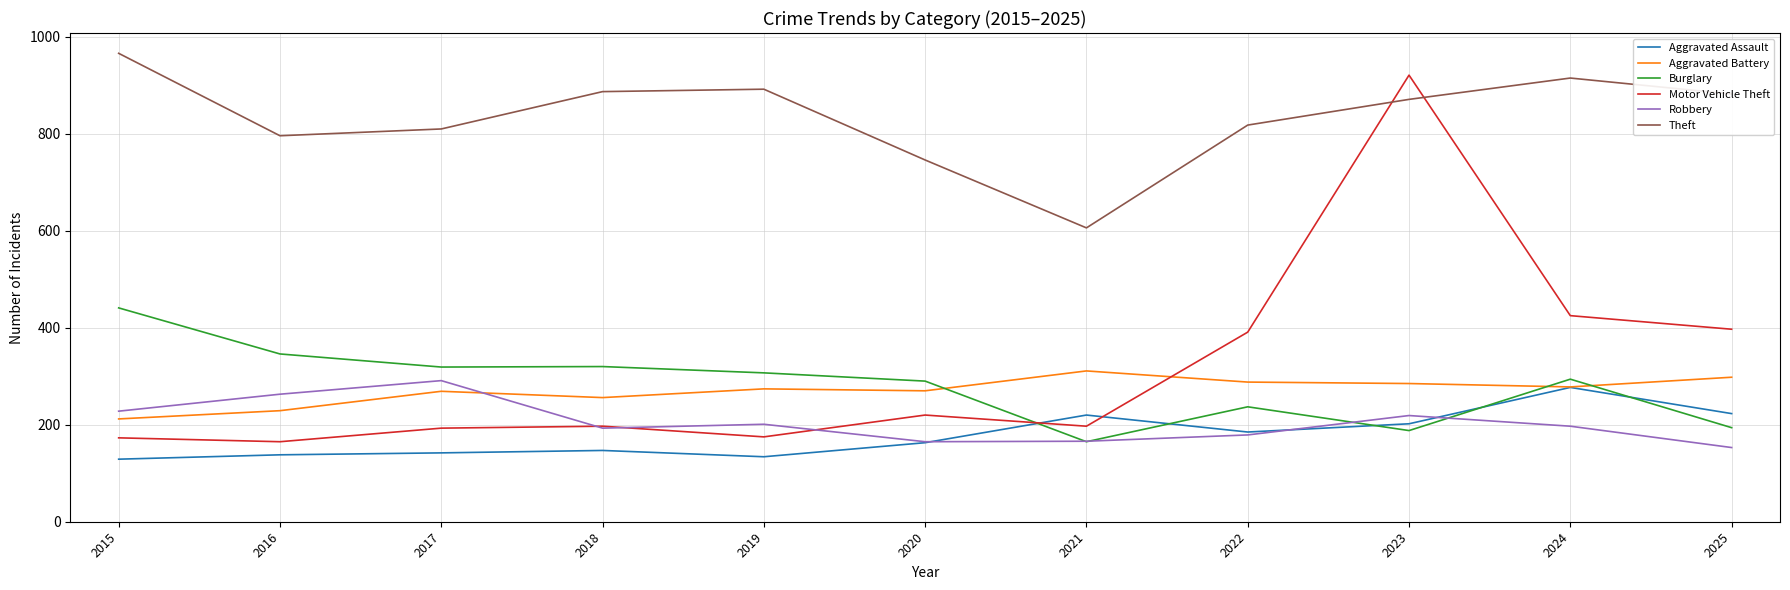

Which series has the widest spread of values?

Motor Vehicle Theft